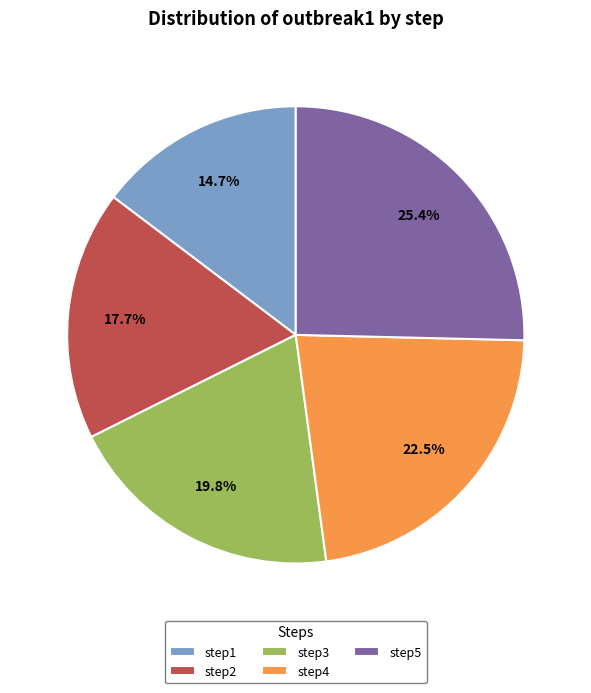

To the nearest percent, what is the average slice percentage?

20%